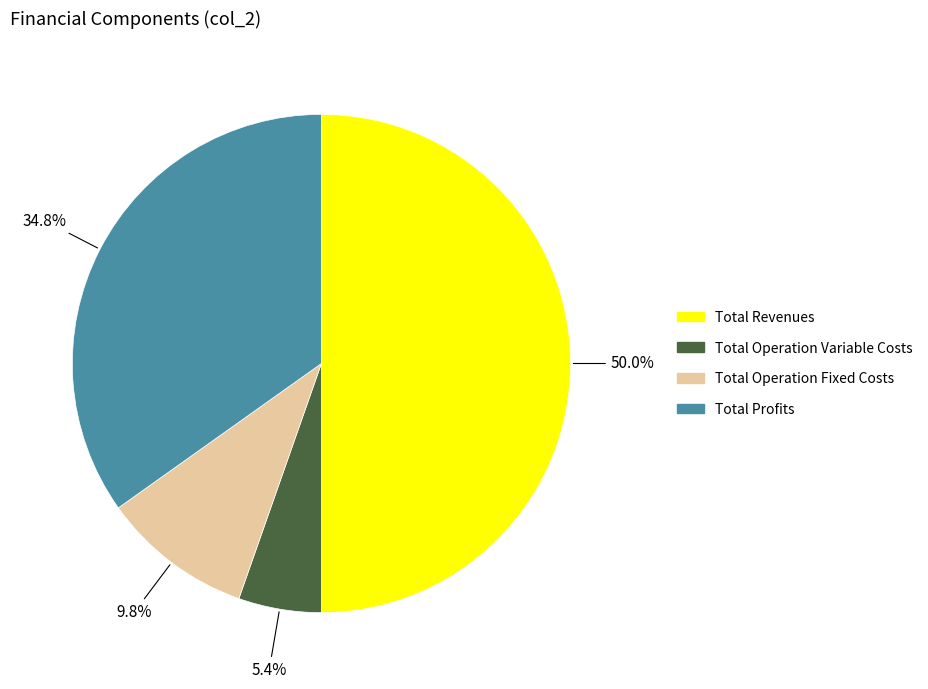

What is the largest slice in the pie chart?

Total Revenues